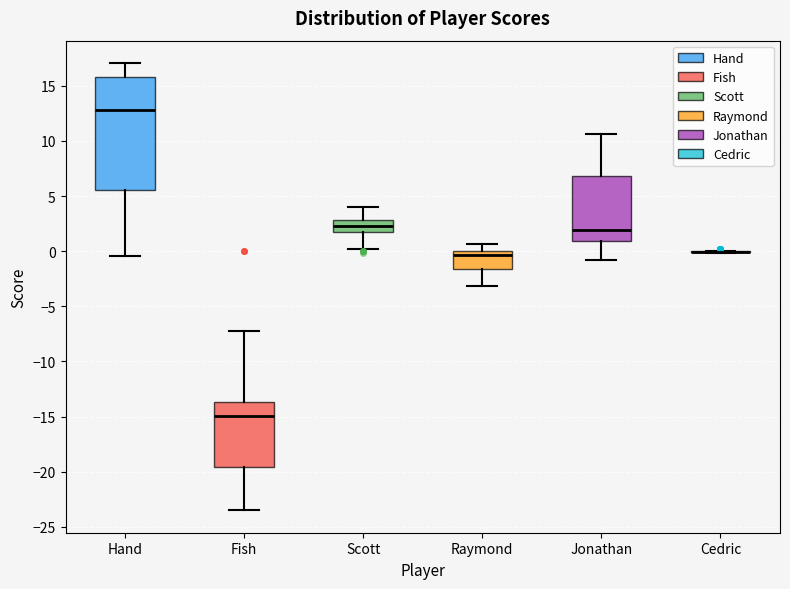

Where is the upper edge of the box for Scott on the y-axis? The values are not printed on the chart, so give them approximately, as read against the axis.

3.0